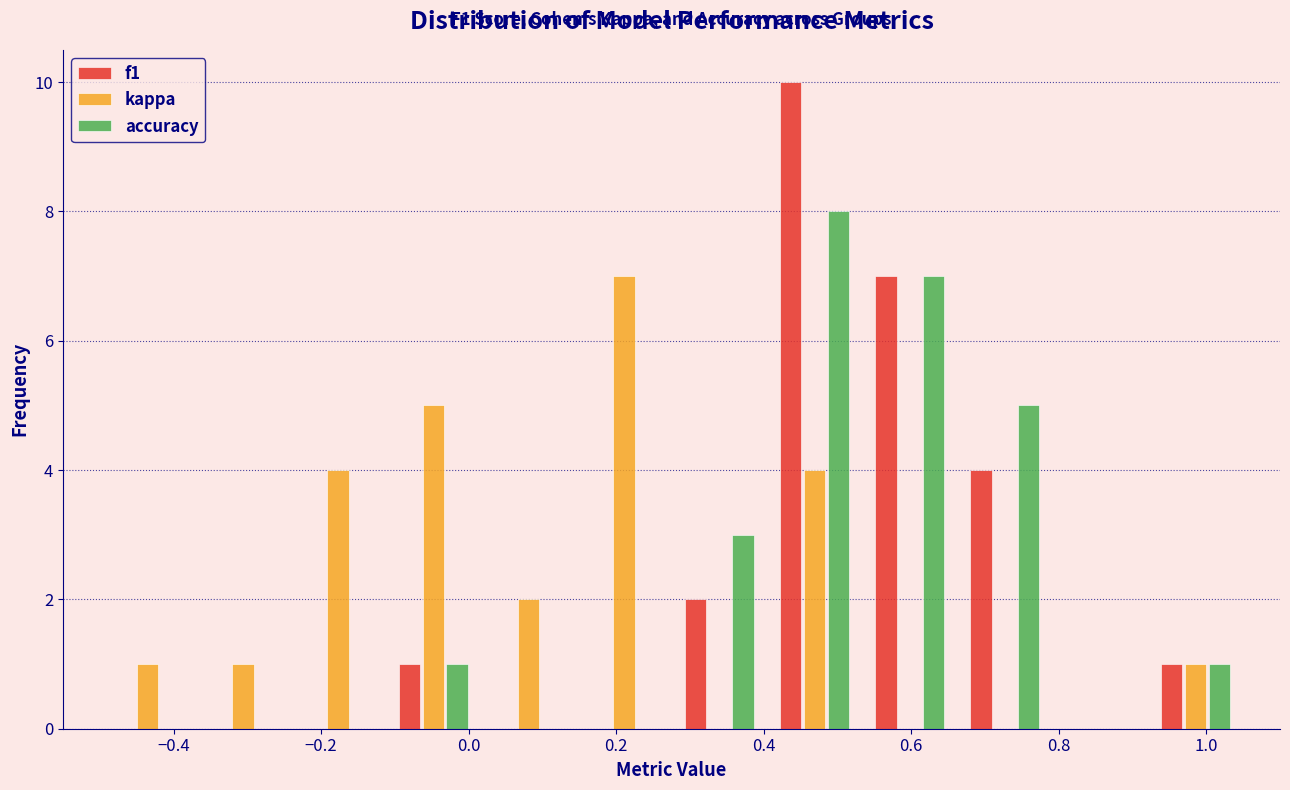

In the kappa series, which range on the x-axis has the tallest bar?

0.14 to 0.28